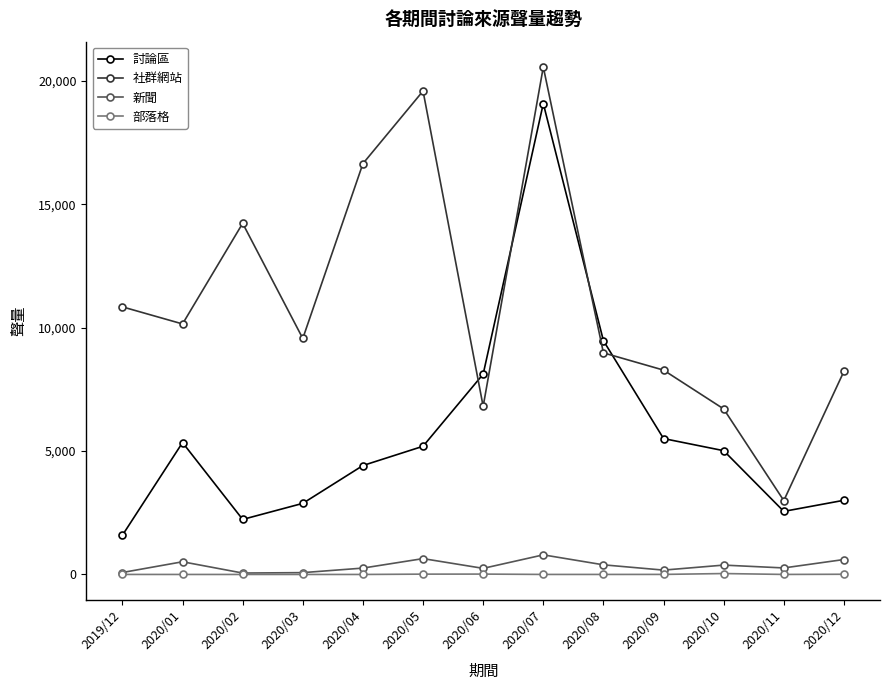

At how many categories does at least one series exceed 13079?

4